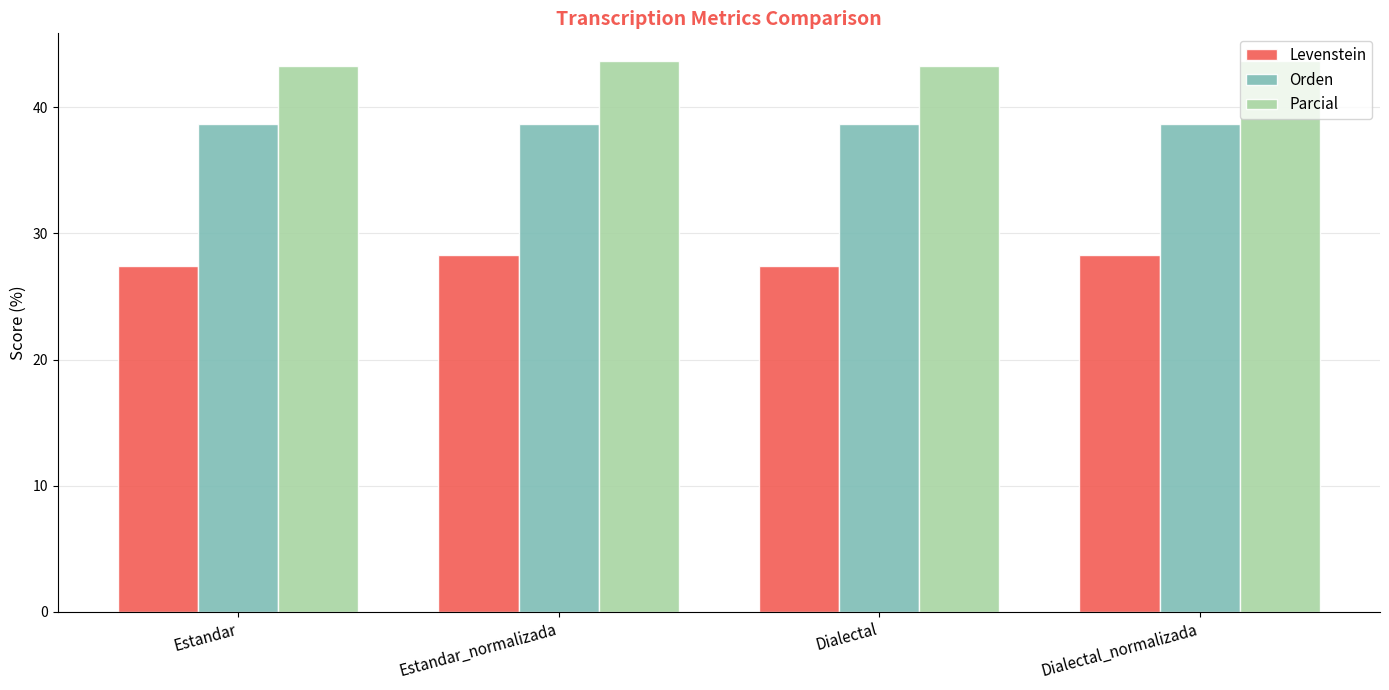

Rank the series by their maximum value, from lowest to highest.

Levenstein, Orden, Parcial